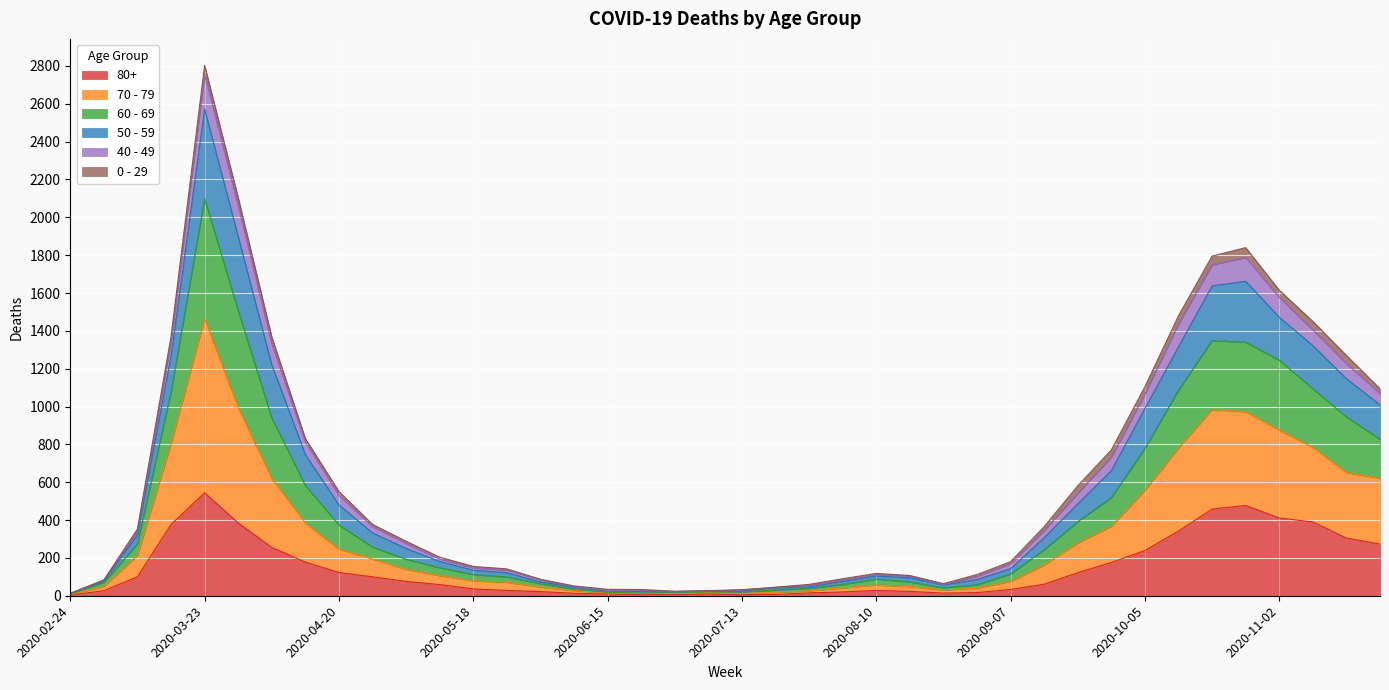

At which category is the sum across all series the highest?

2020-03-23